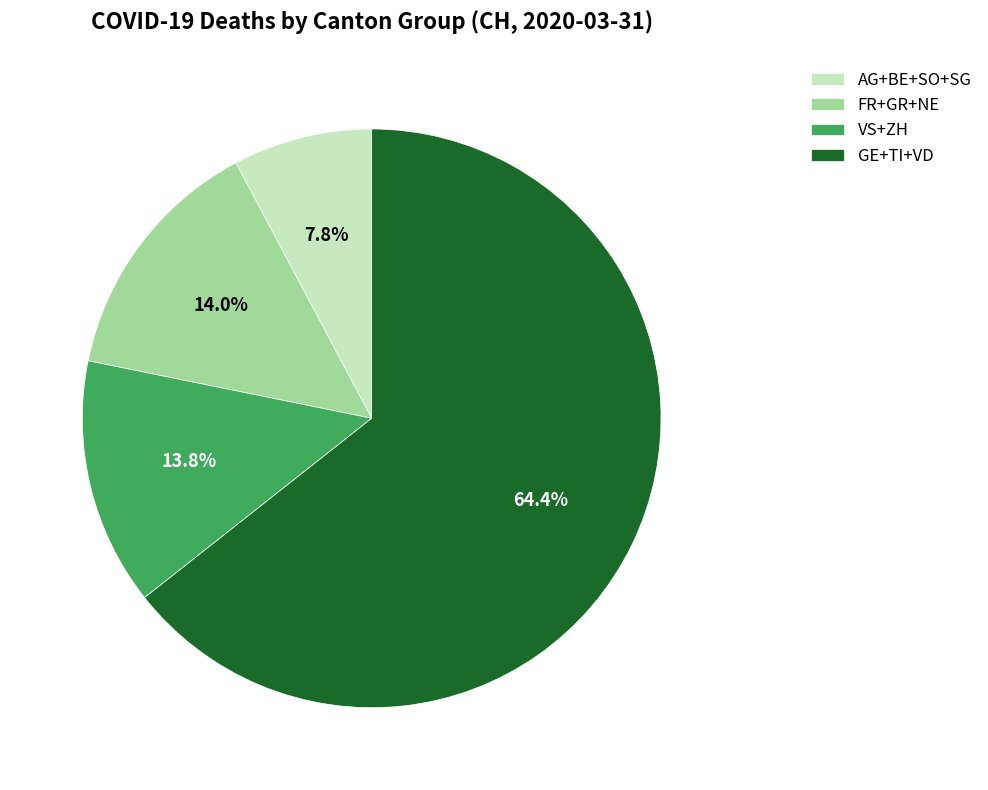

Which category has the smallest portion of the pie?

AG+BE+SO+SG